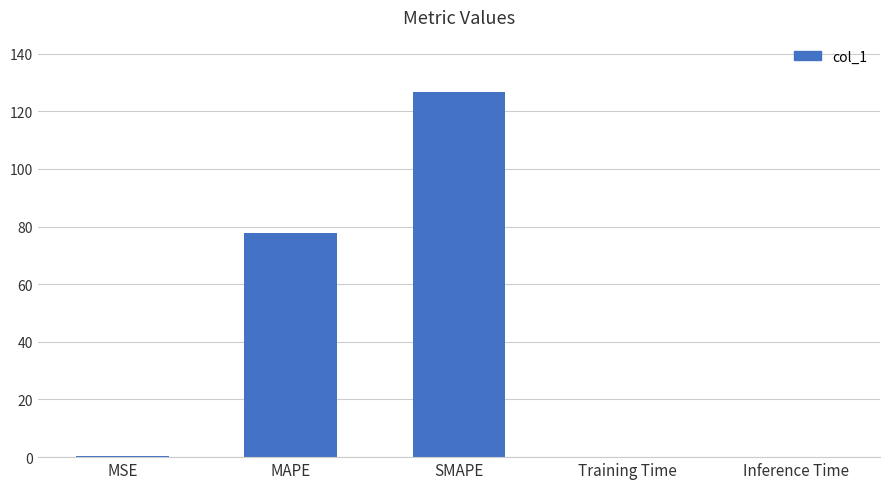

Which category has the highest value across all series?

SMAPE